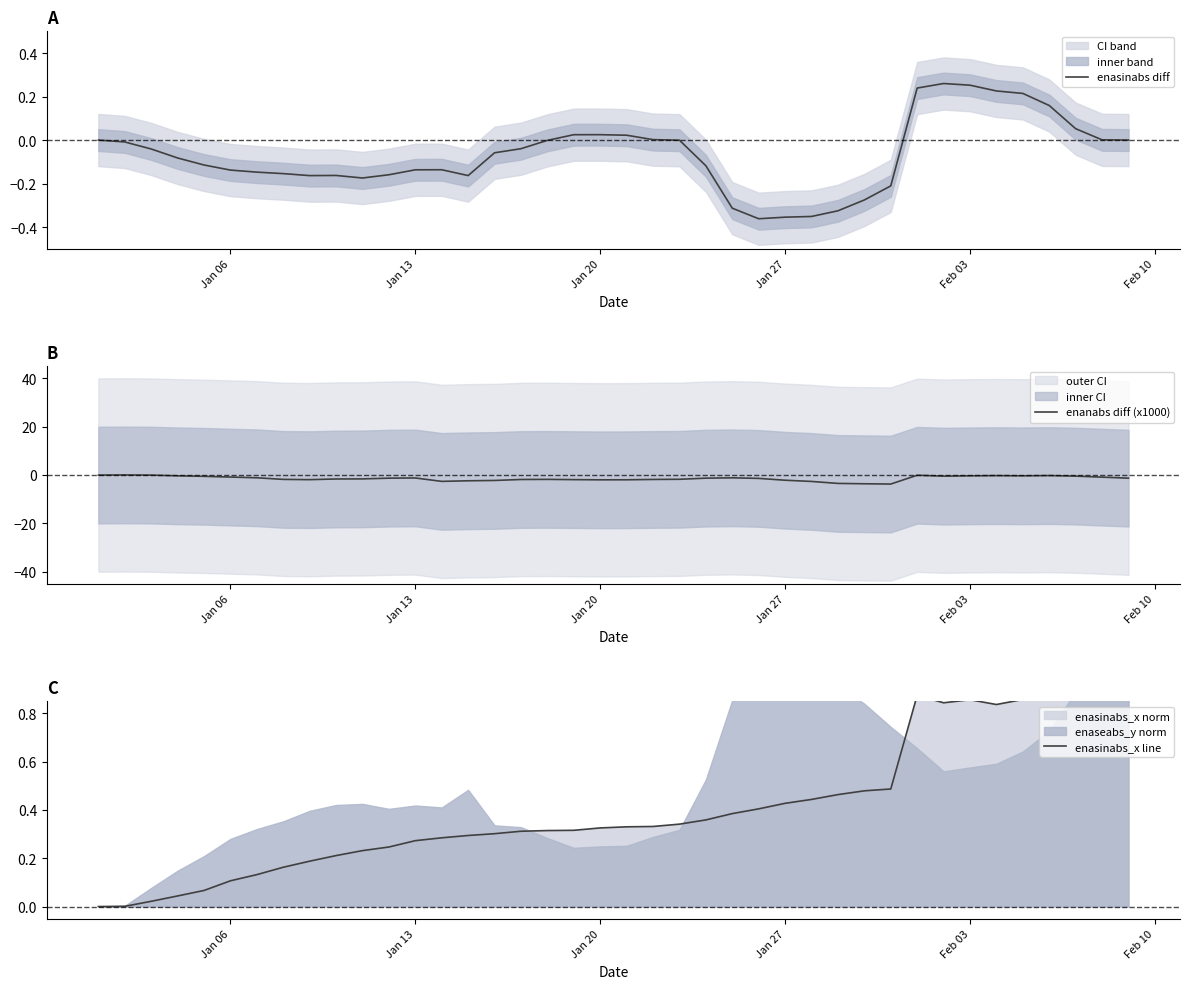

The enanabs diff (x1000) series shows -0.2 at 35. True or false?

False